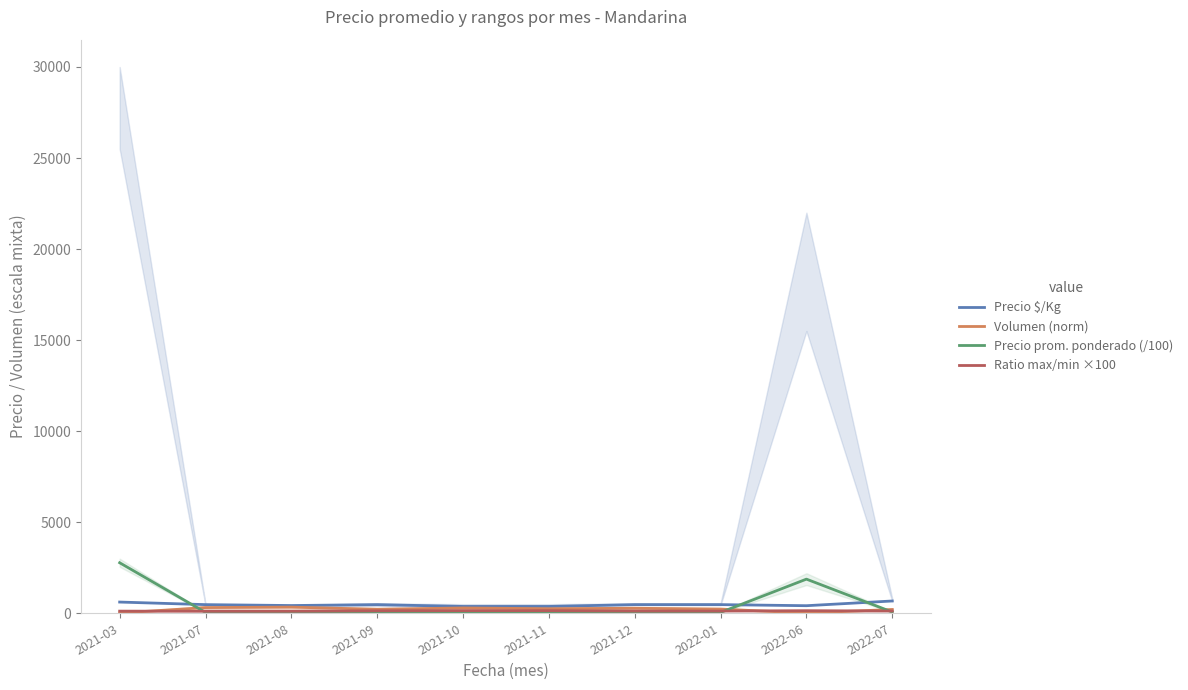

At which category does the chart reach its minimum across all series?

2022-06